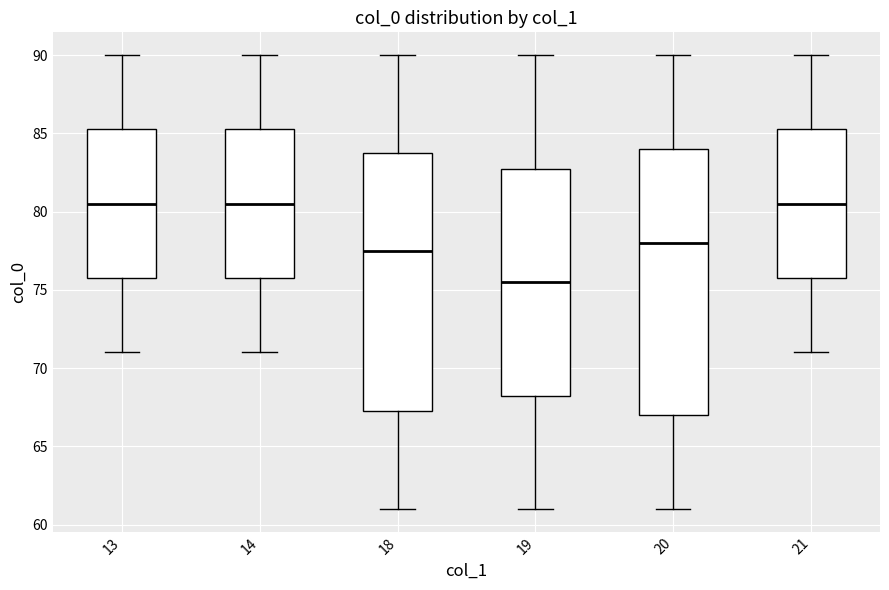

Which box's median line is the lowest?

19